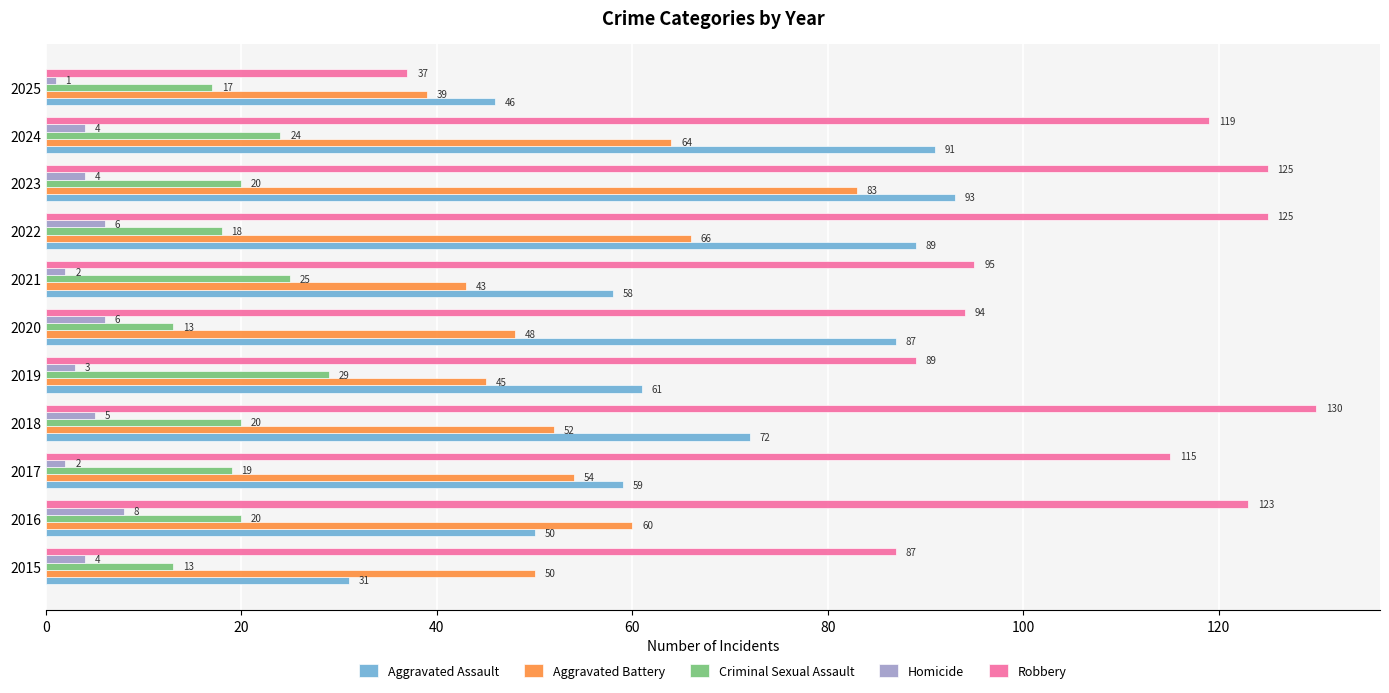

At which label is Aggravated Assault closest to 62?

2019